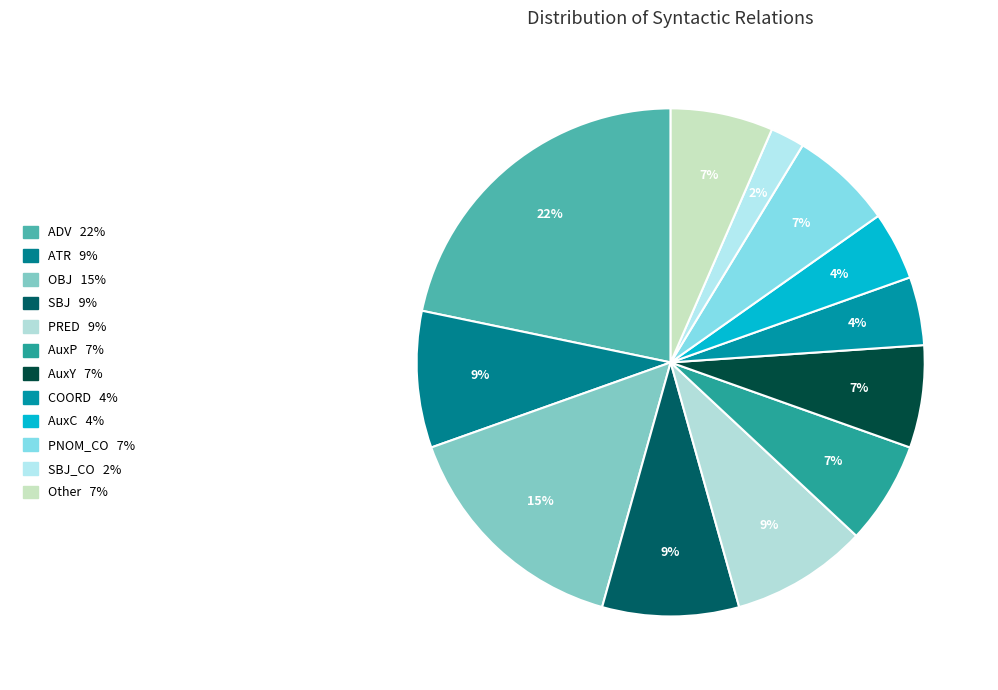

Which slice is the largest?

ADV